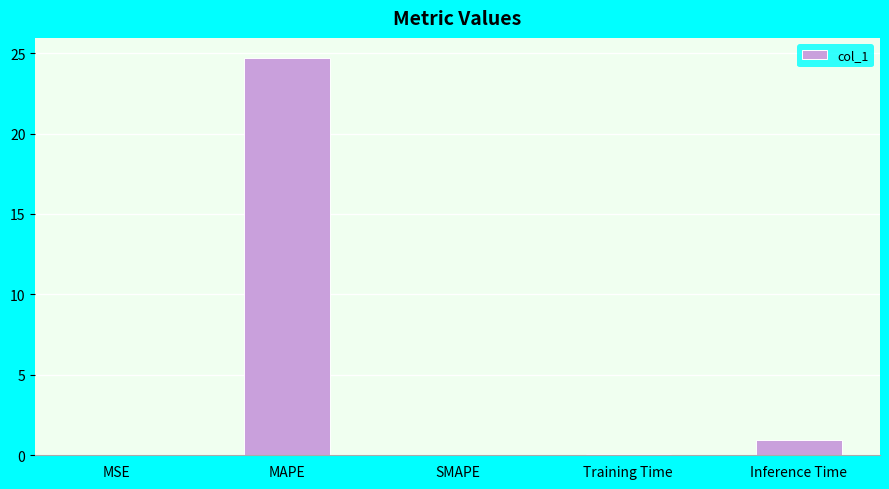

What is the average value?

5.2